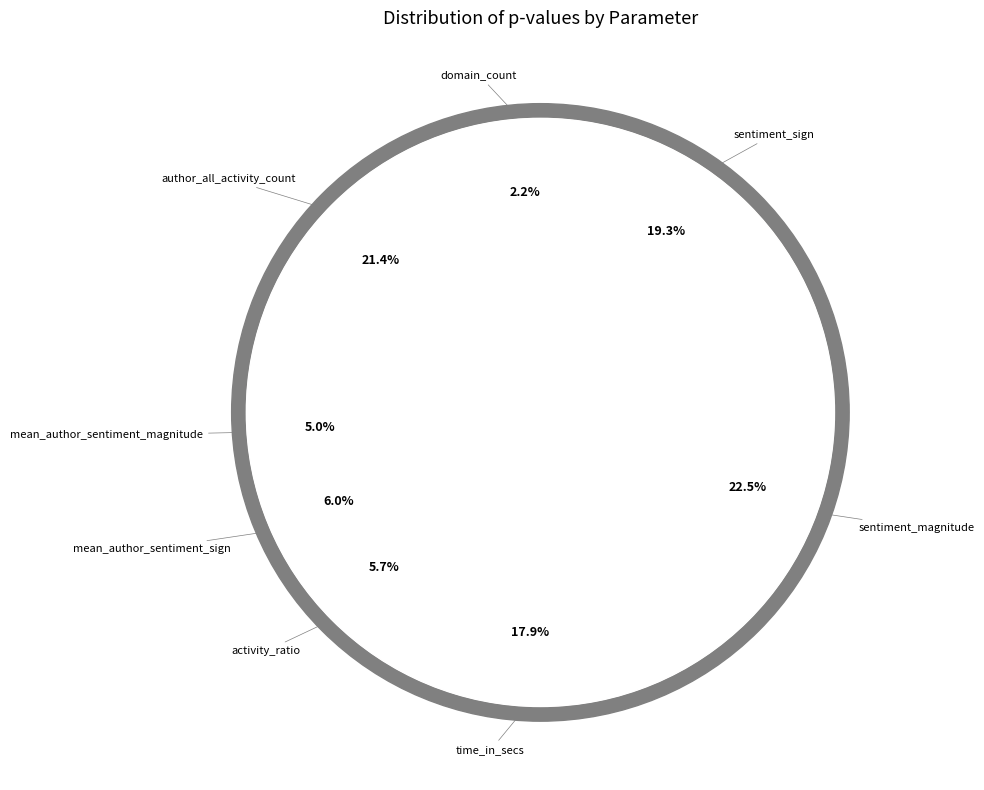

How much of the chart is everything except sentiment_magnitude?

77.5%